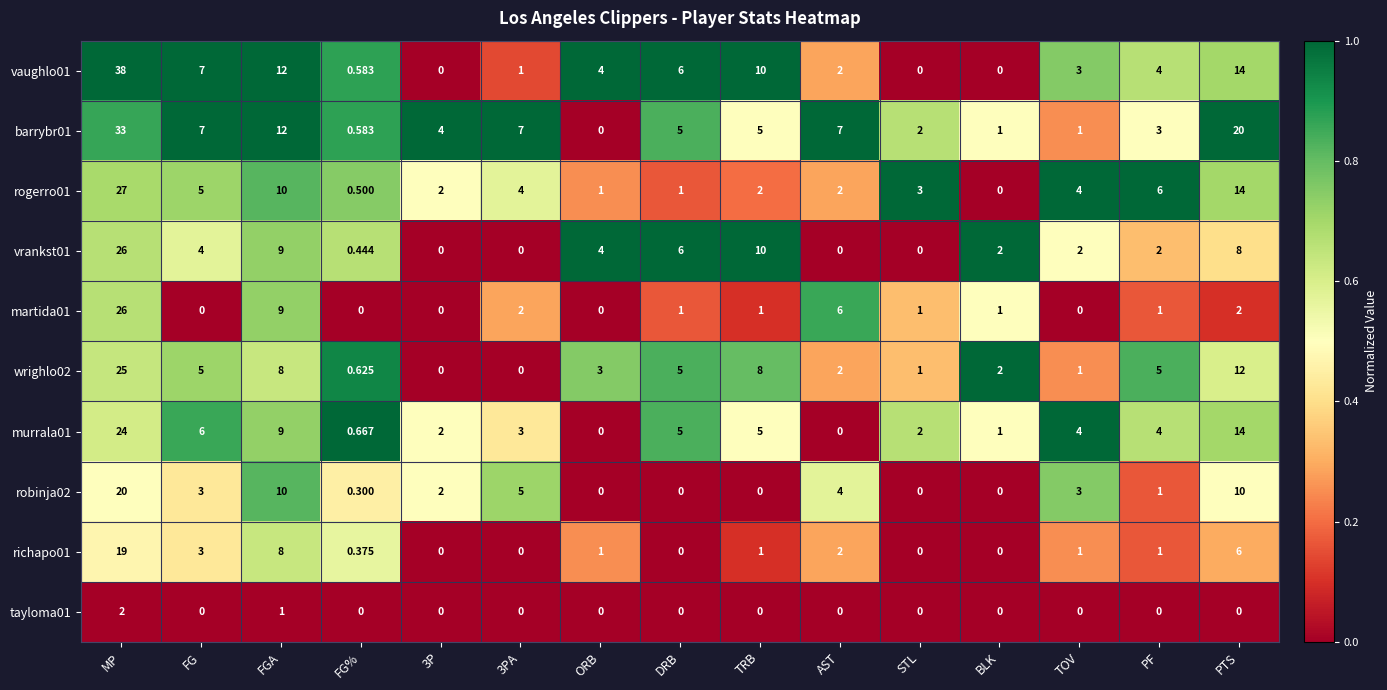

What is the difference between the highest and lowest values at STL?

3.0